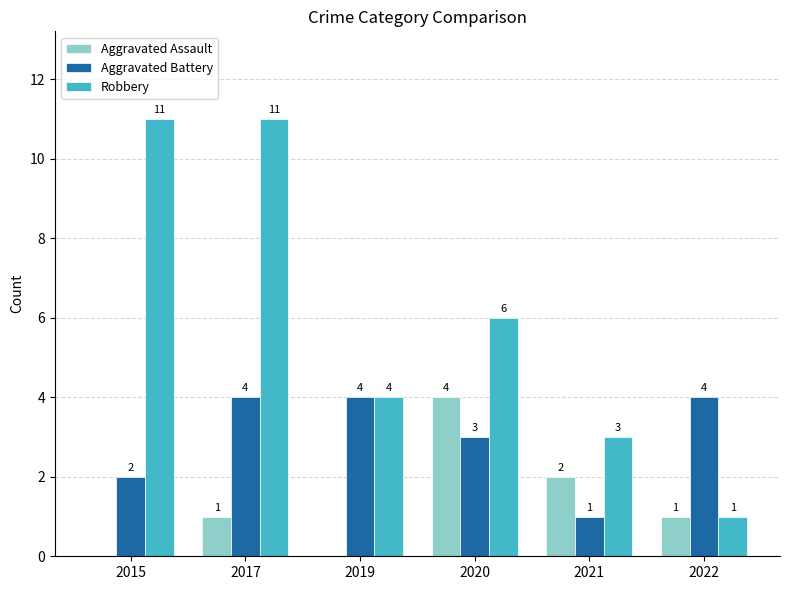

Count the Aggravated Assault values in the range 0 to 2.

5